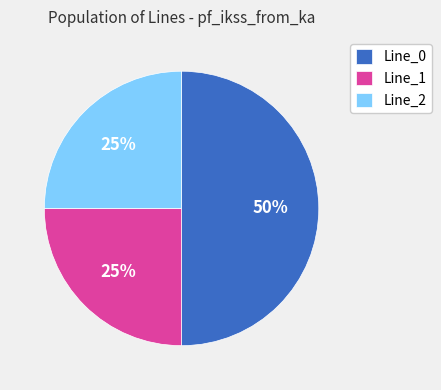

Which slice is the largest?

Line_0